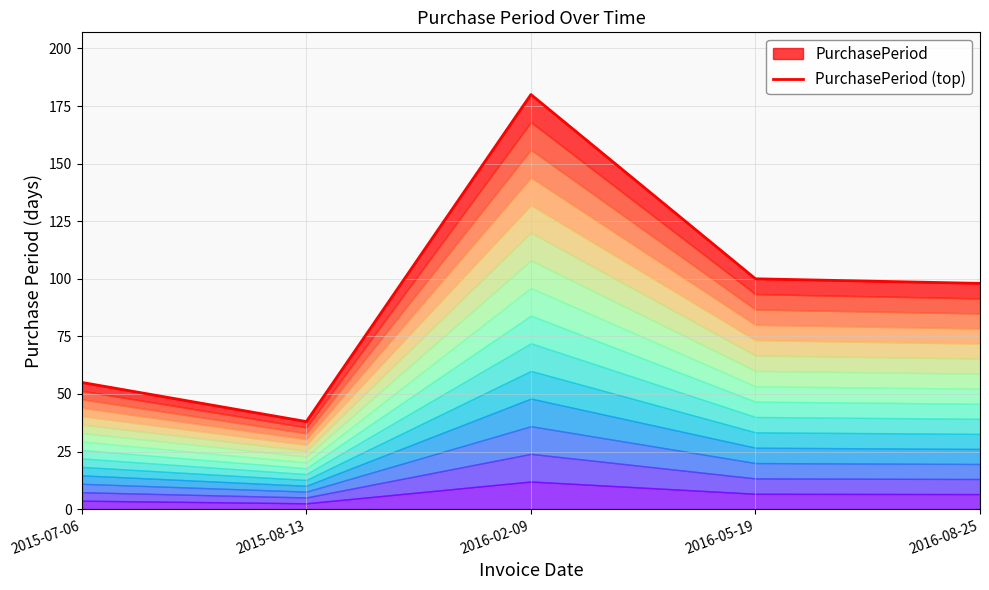

What is the value of the 4th point from the left?

100